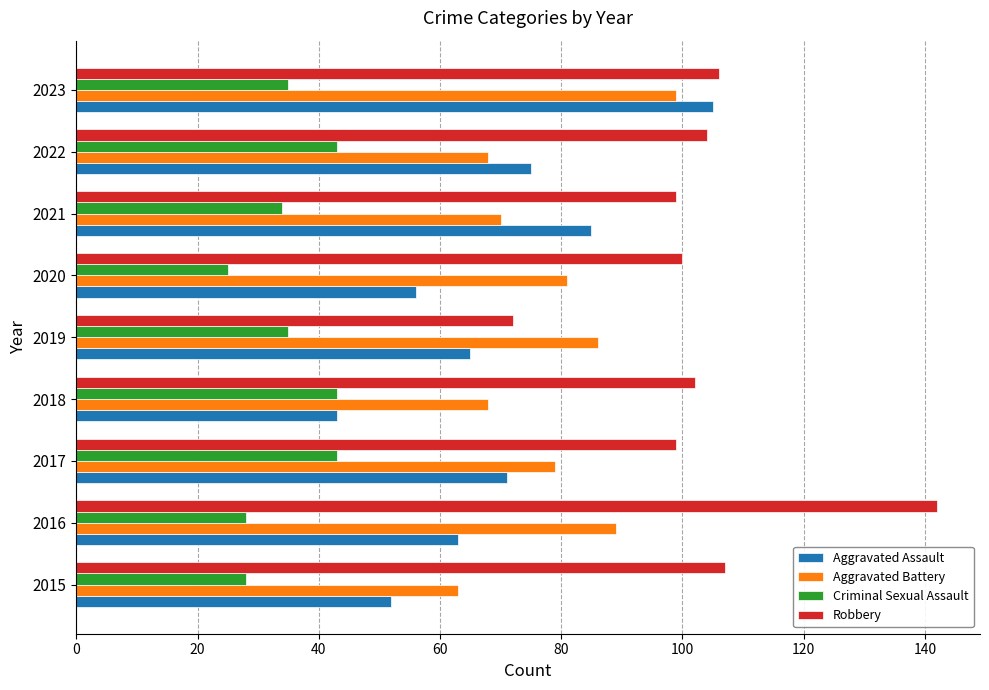

At which label is Aggravated Battery closest to 81?

2020